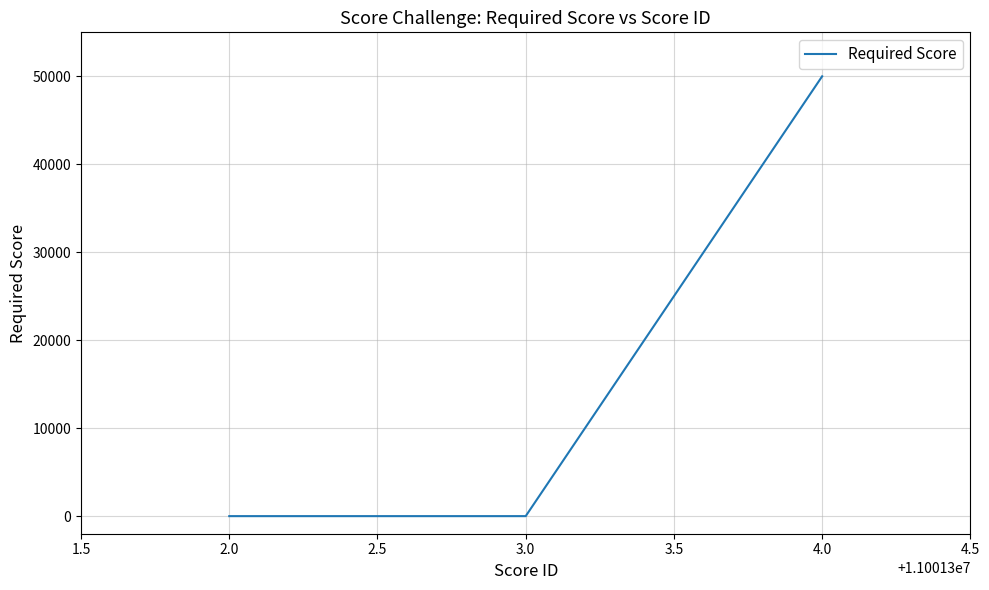

Is it true that the value at 4.0 is 88530?

False